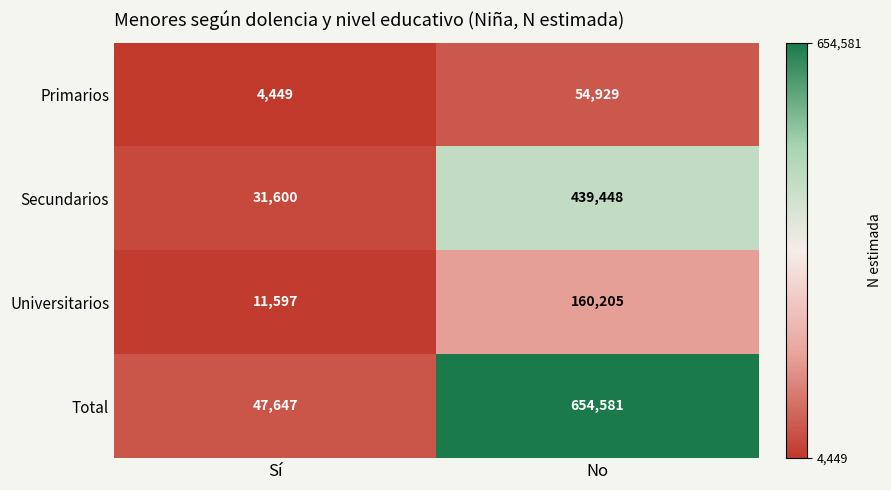

Reading left to right, what are all the values shown in this chart?

Primarios: Sí=4449	No=54929
Secundarios: Sí=31600	No=439448
Universitarios: Sí=11597	No=160205
Total: Sí=47647	No=654581